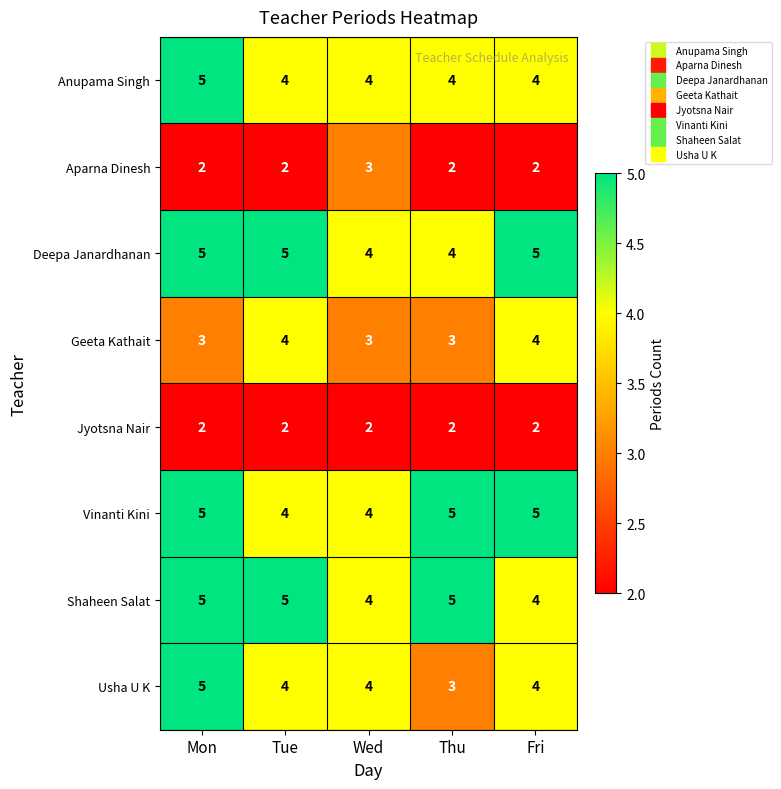

How many Deepa Janardhanan values are between 4 and 5?

5